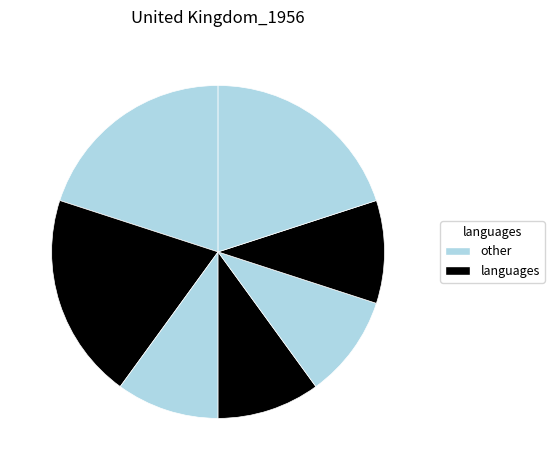

How many slices are in this pie chart?

7